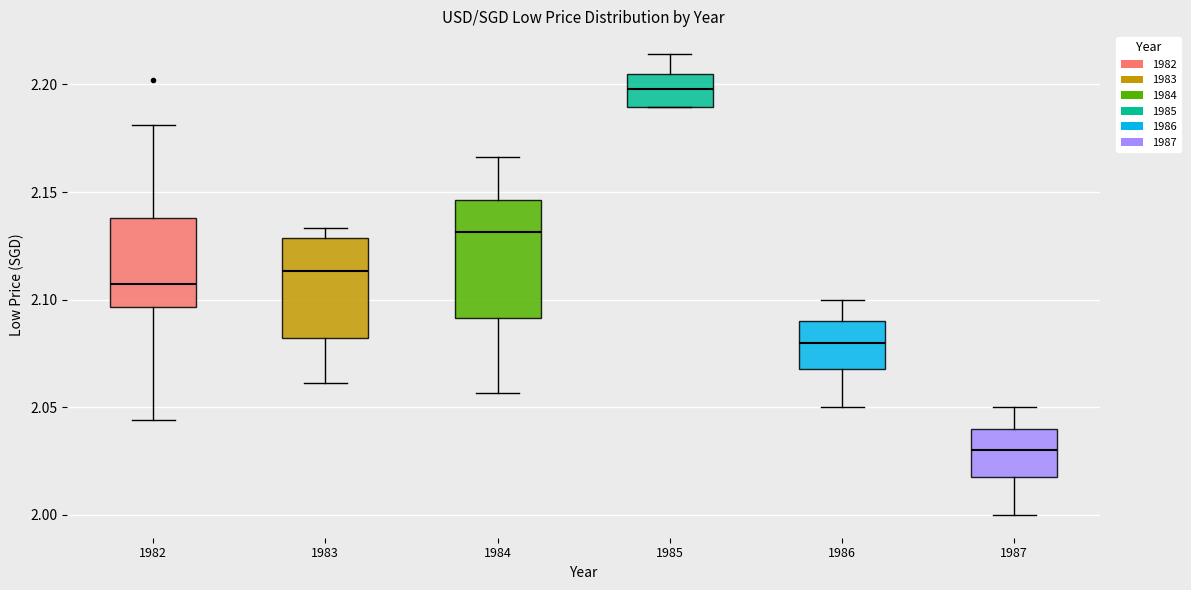

Comparing the boxes themselves (not the whiskers), which one is the tallest?

1984